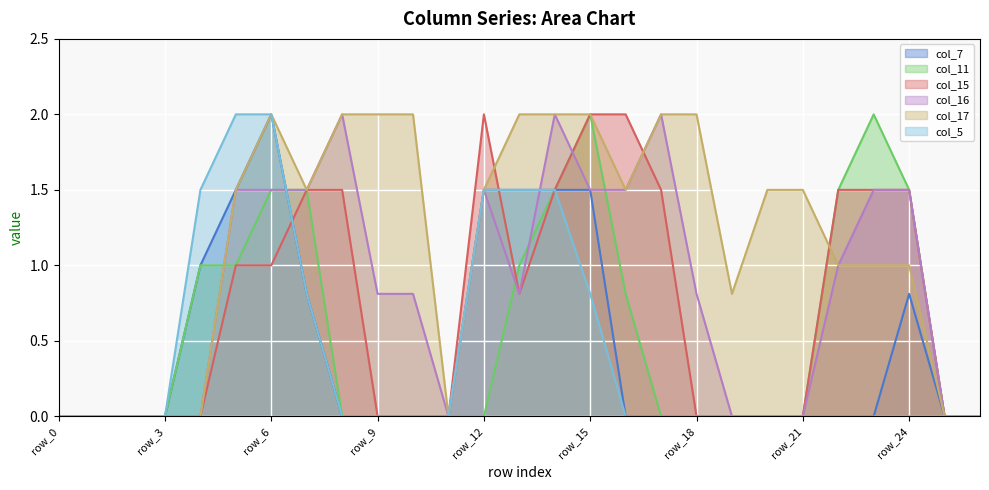

What is the total value across all series at 10?

2.8